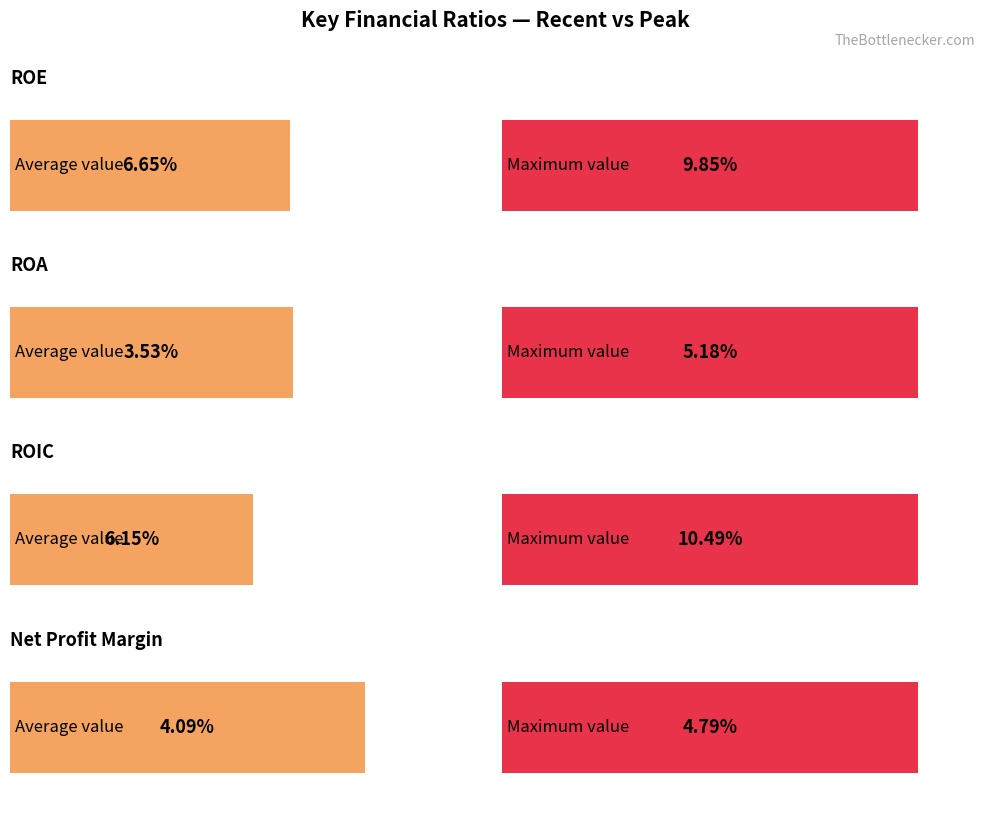

The ROIC series shows 0.1 at 2018-08. True or false?

False